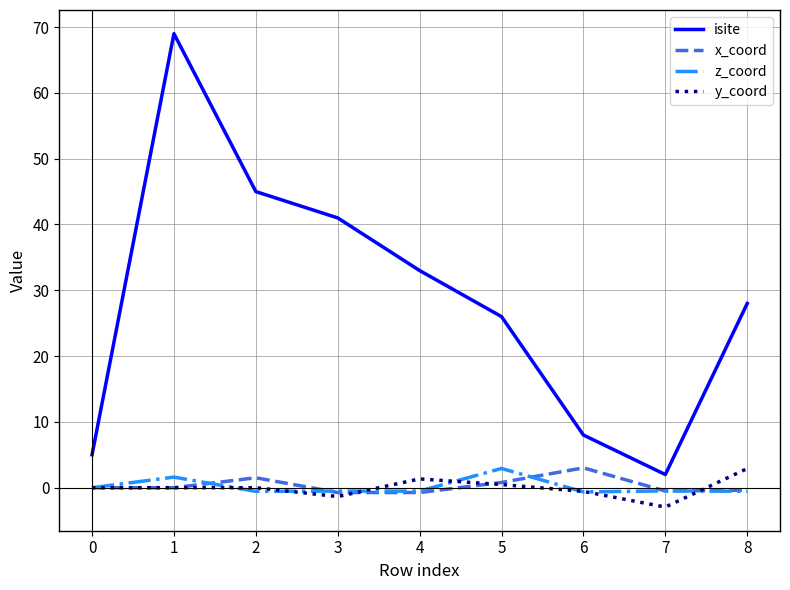

What is the lowest value of the x_coord series?

-0.7